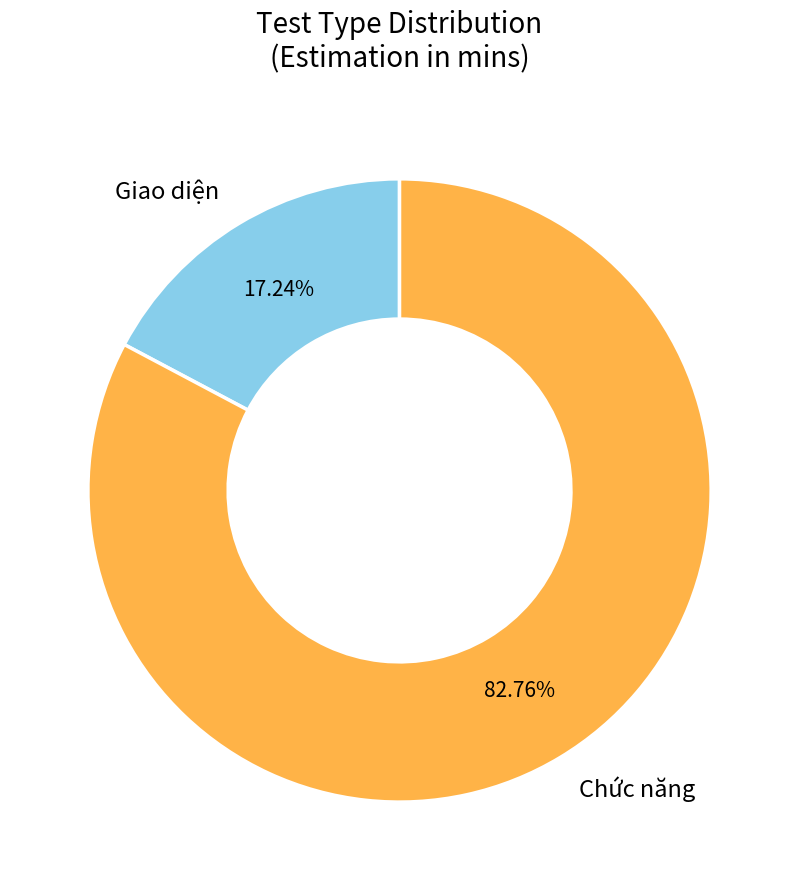

How much of the chart is everything except Giao diện?

82.8%